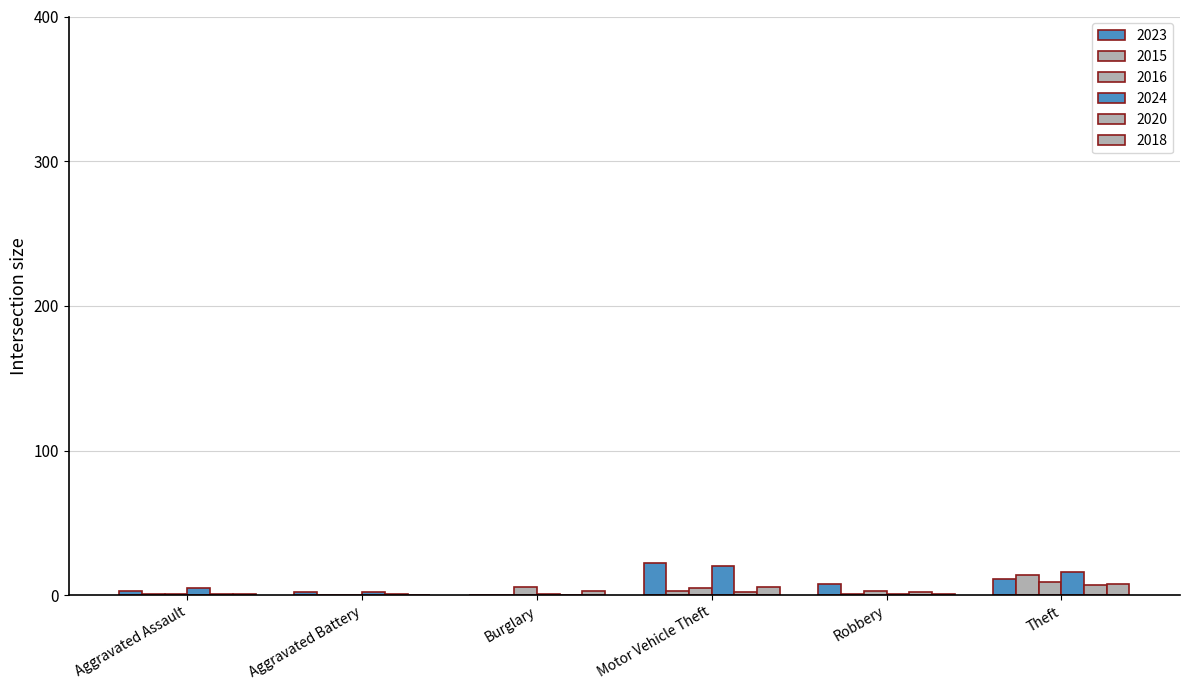

What is the label of the 1st bar from the right?

Theft